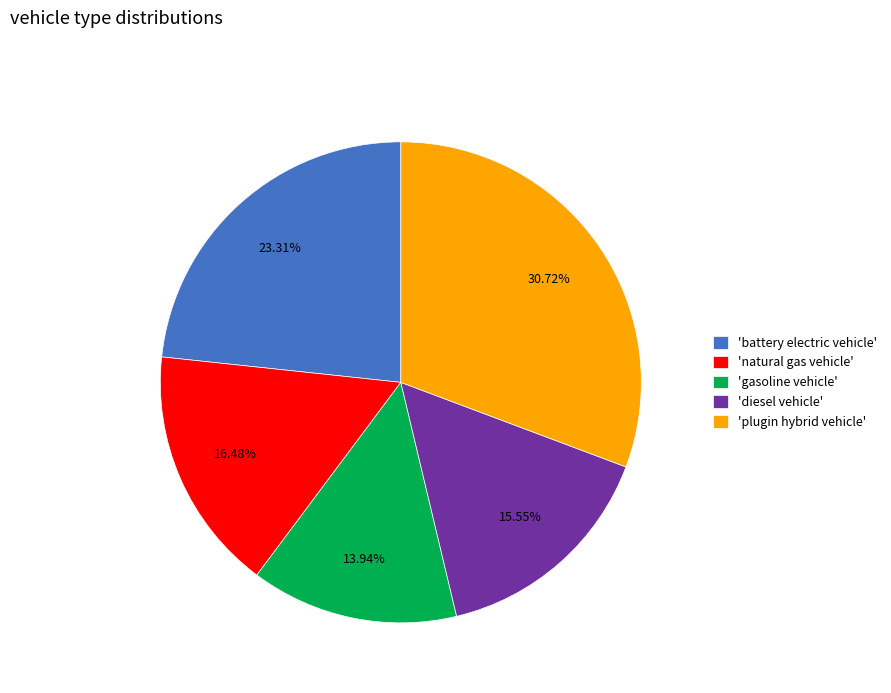

Is there a majority slice in this chart?

No